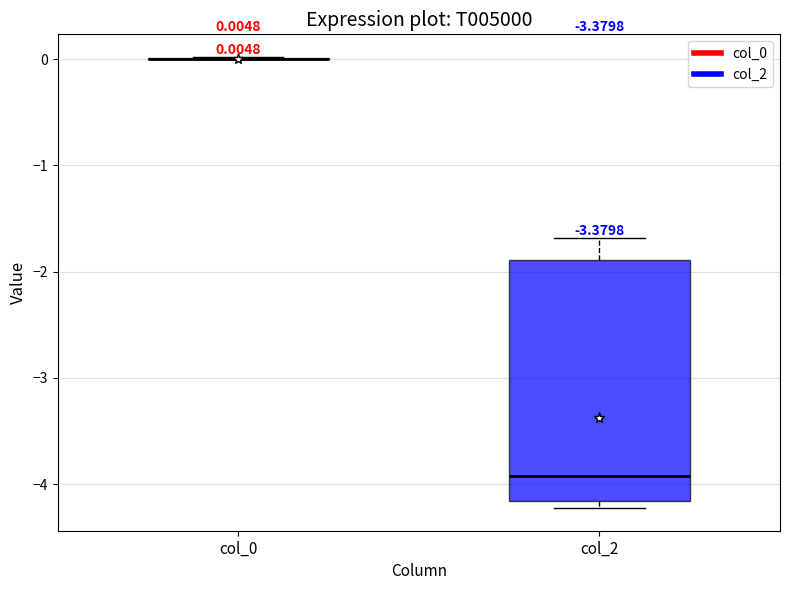

Comparing the boxes themselves (not the whiskers), which one is the tallest?

col_2